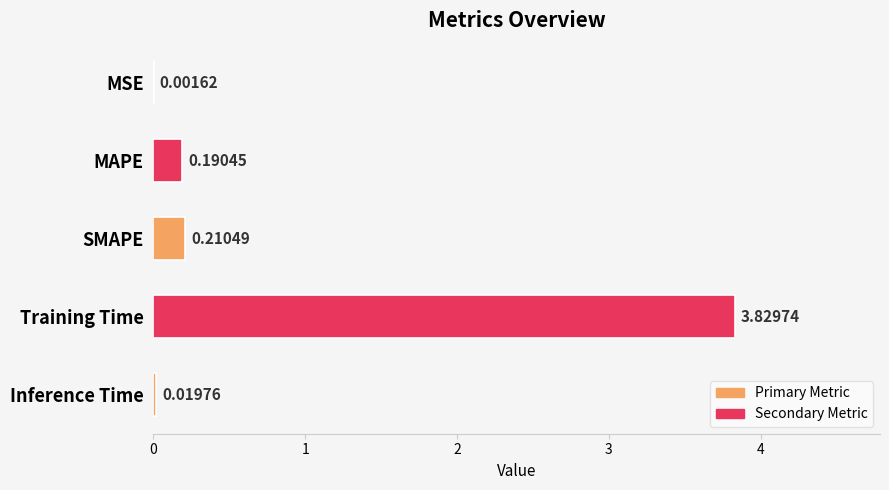

How many categories are shown in the chart?

5